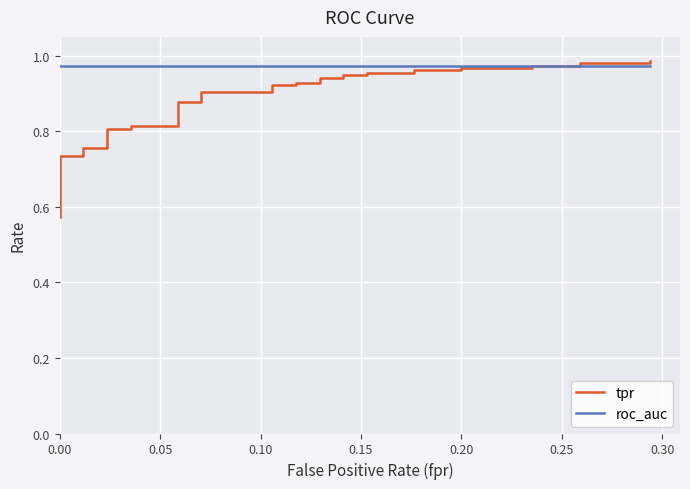

Rank the series by their average value, from lowest to highest.

tpr, roc_auc